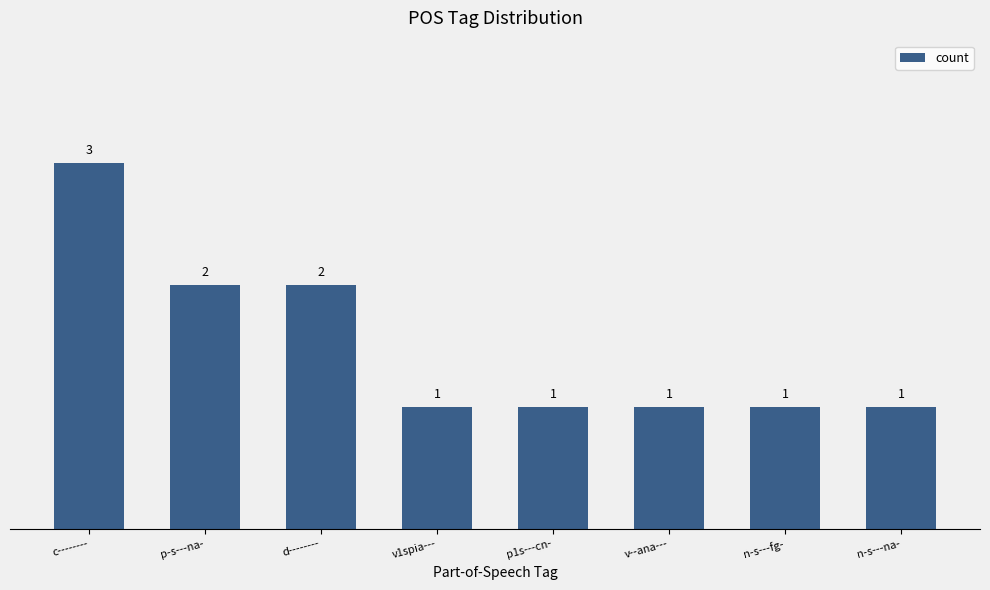

Does the chart contain any negative values?

No